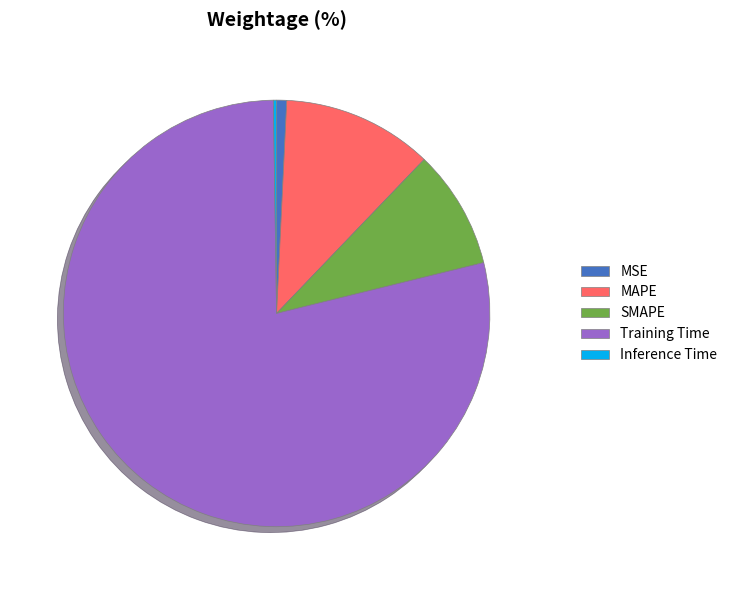

Is Training Time the majority of the pie?

Yes